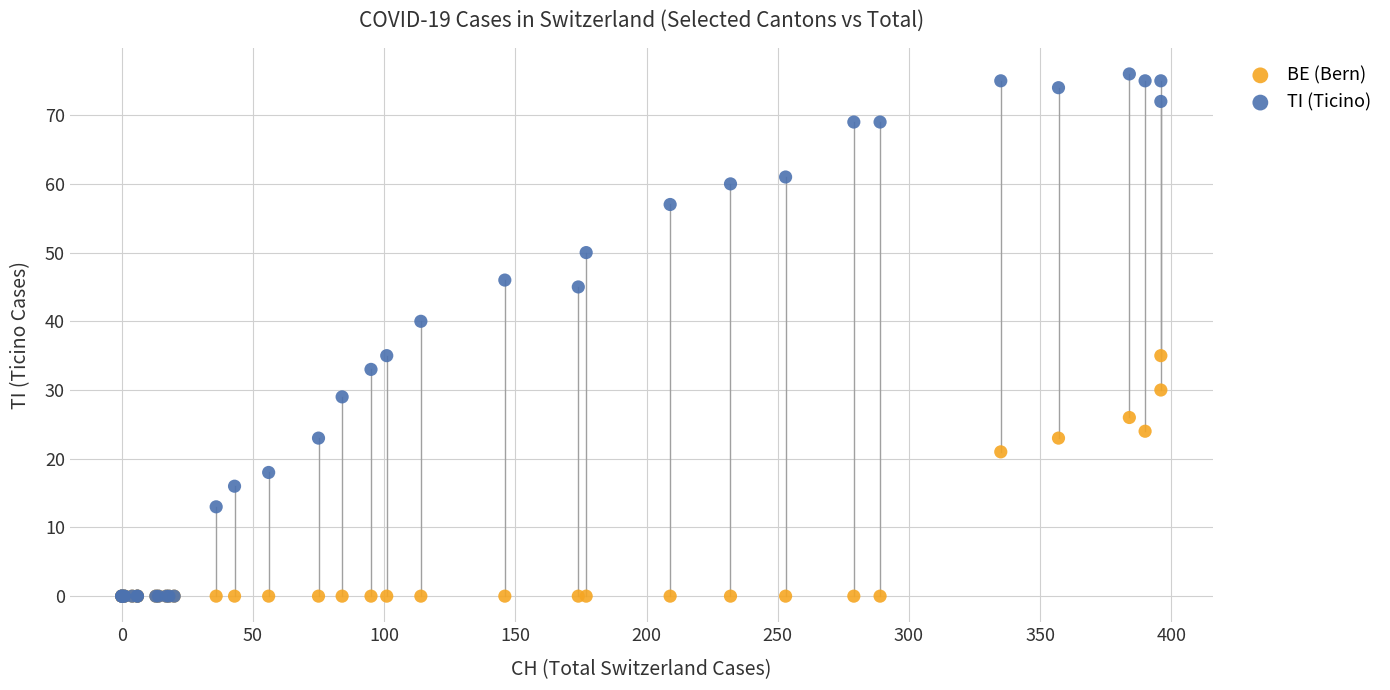

Across all series, what Y value is closest to 38?

40